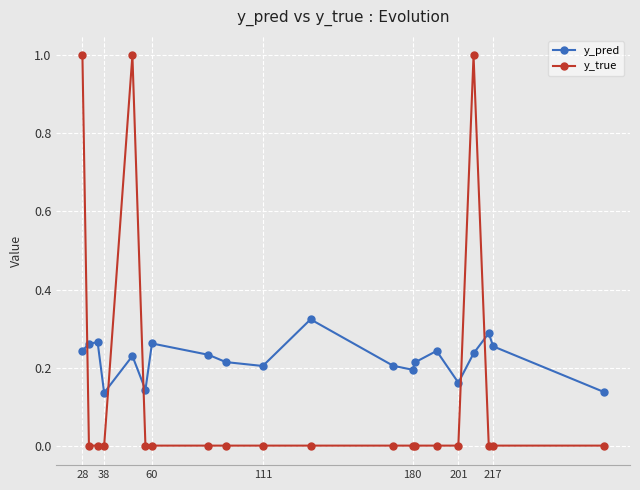

What is the difference between the maximum and second lowest values in the y_true series?

1.0